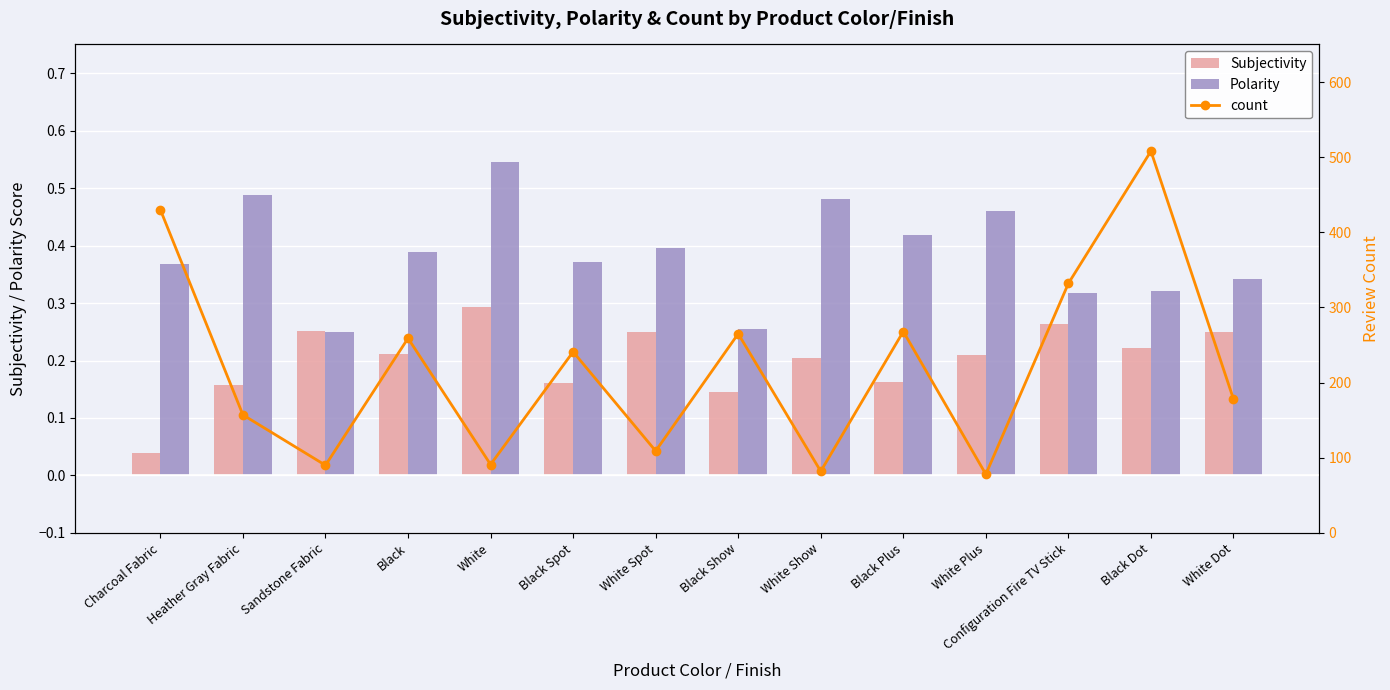

What is the difference between the highest and lowest values at White?

90.7